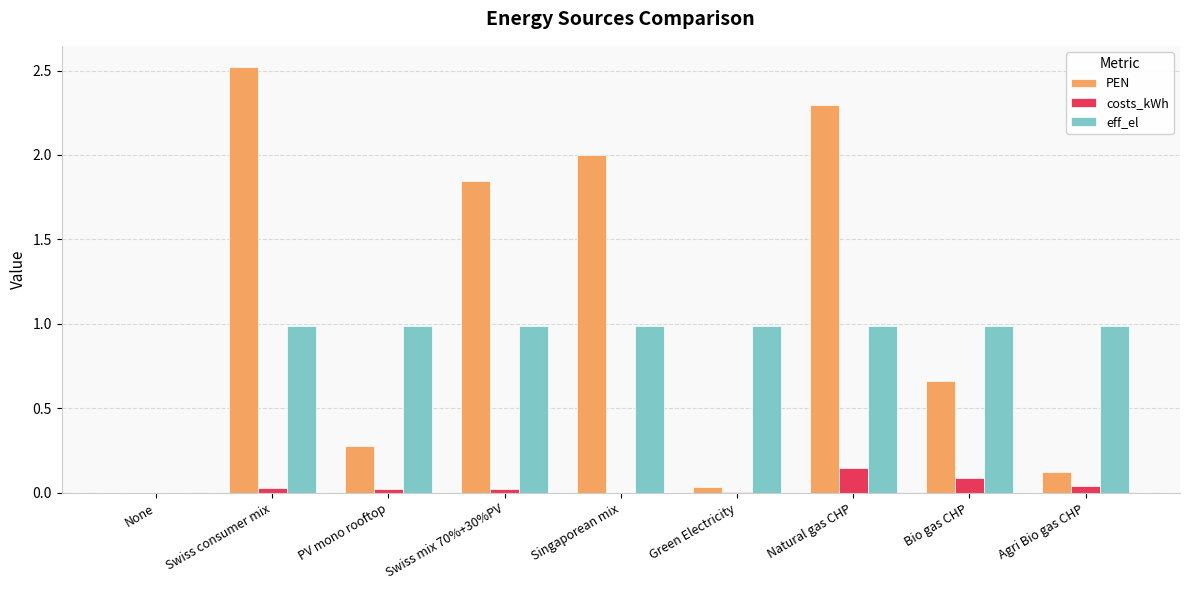

True or false: eff_el has a value of 1.5 at Swiss consumer mix.

False